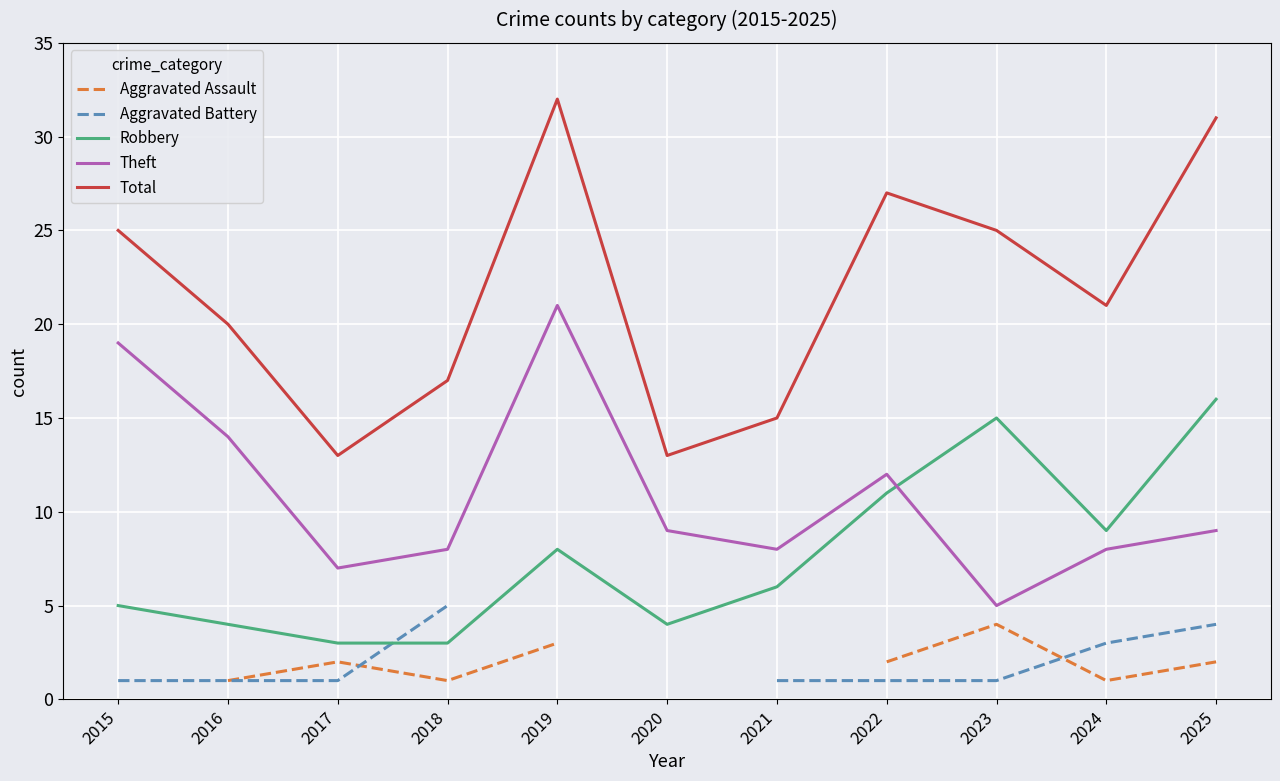

Which series has the widest spread of values?

Total